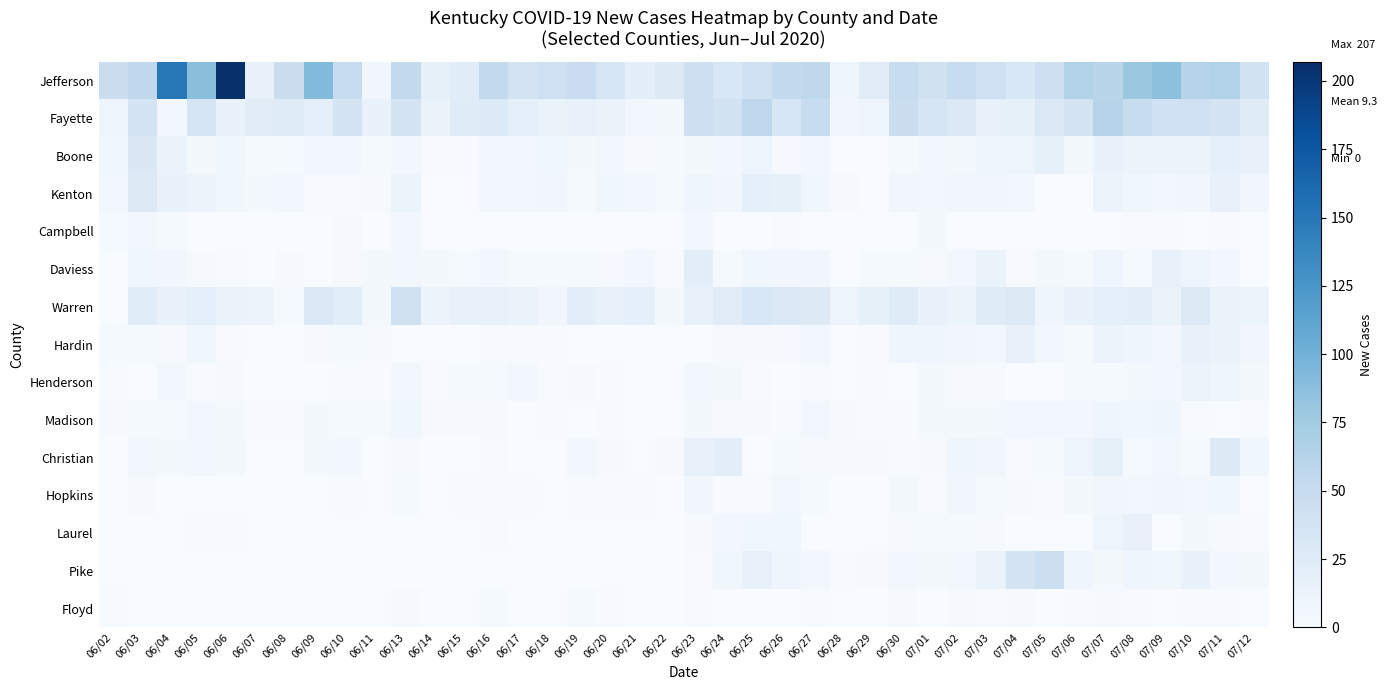

Which series has the largest range (max minus min)?

Jefferson